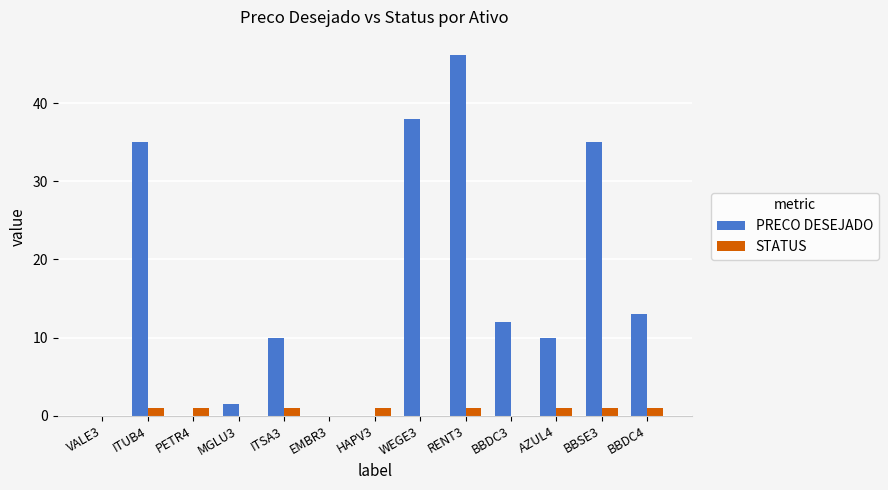

Is it true that PRECO DESEJADO equals 62.4 at WEGE3?

False